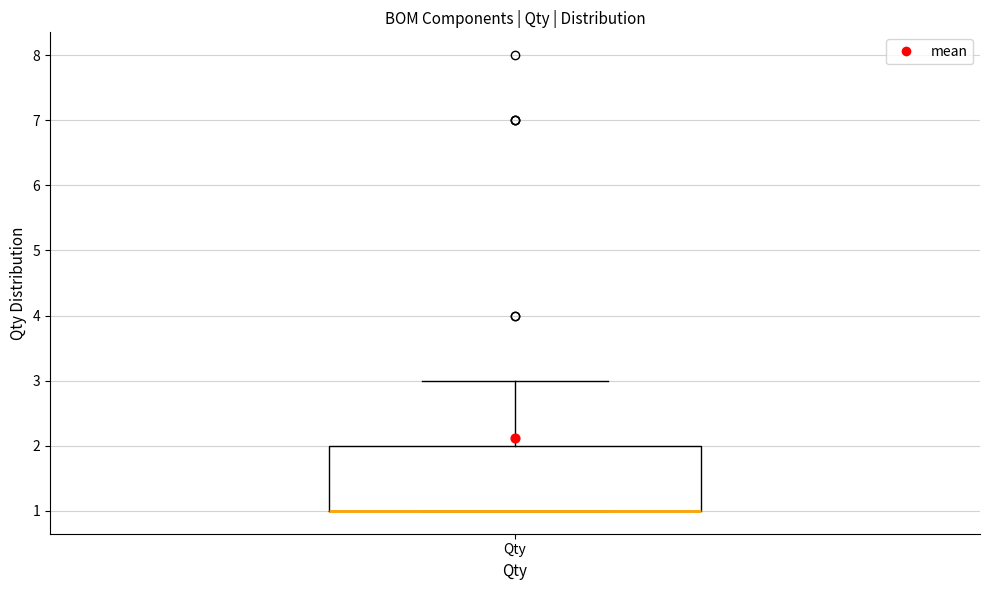

Transcribe this box plot: give where the median line is, the range the box spans, and where the two whiskers end, as read against the y-axis. The values are not printed on the chart, so give them approximately, as read against the axis.

median 1 (drawn on the box's lower edge), box 1 to 2, whiskers 1 to 3